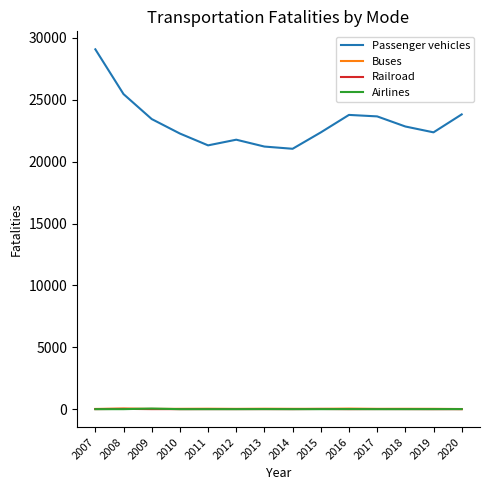

Between 2014 and 2020, which series saw the biggest shift?

Passenger vehicles